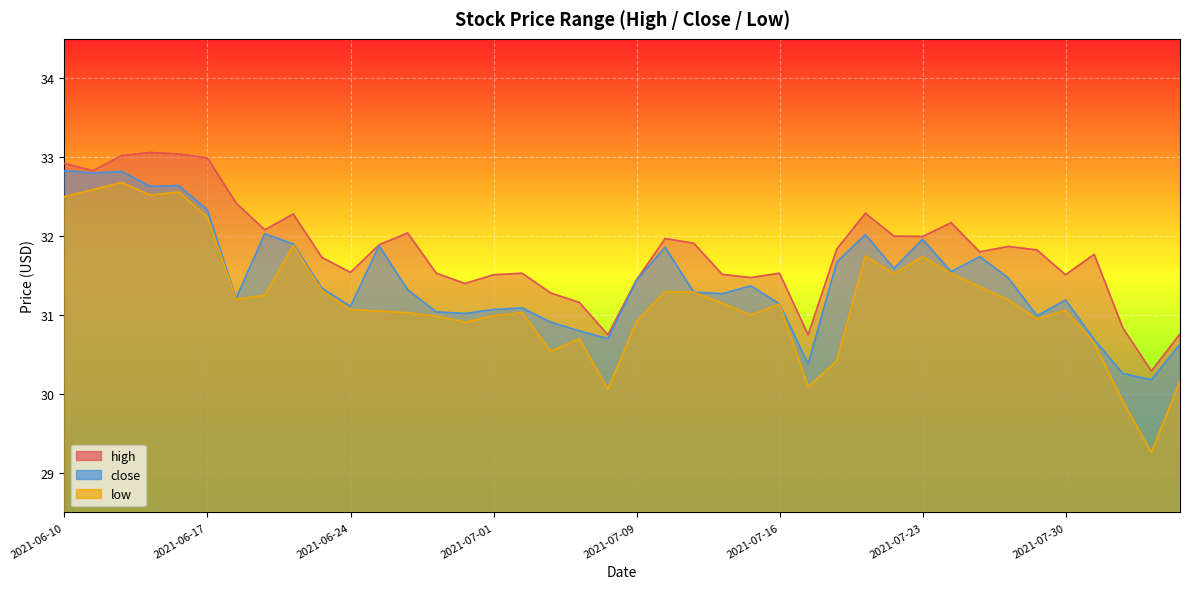

What is the difference between the second highest and minimum values in the close series?

2.6